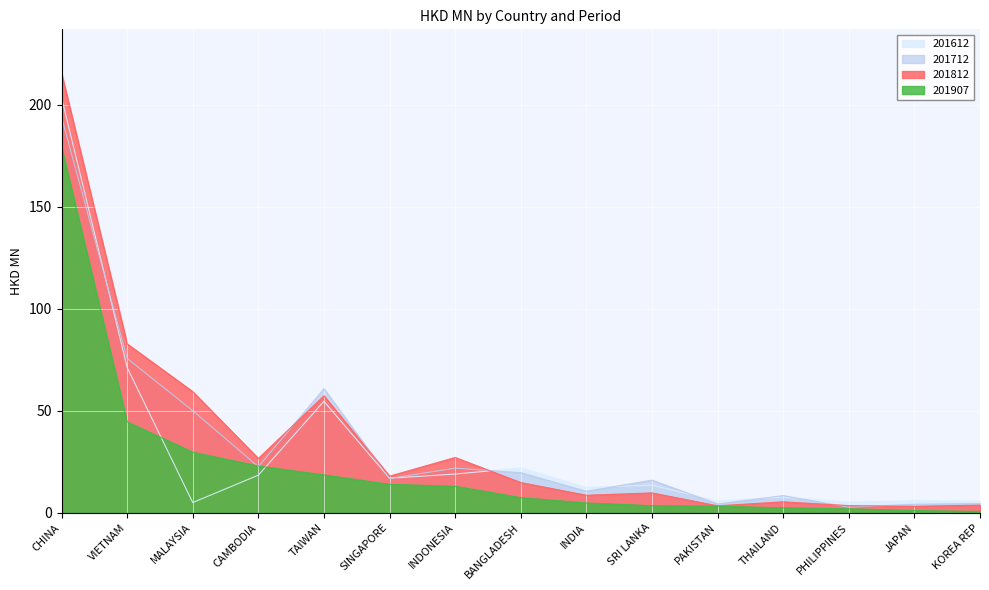

Where does the 201712 series first go above 16?

CHINA